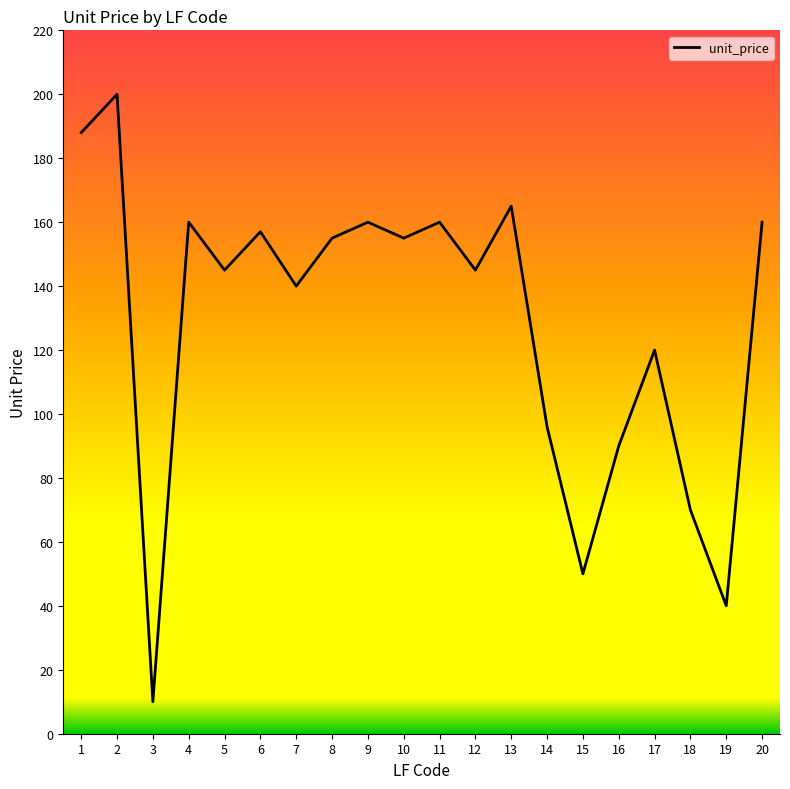

What is the ratio of the value at 9 to the value at 12?

1.1